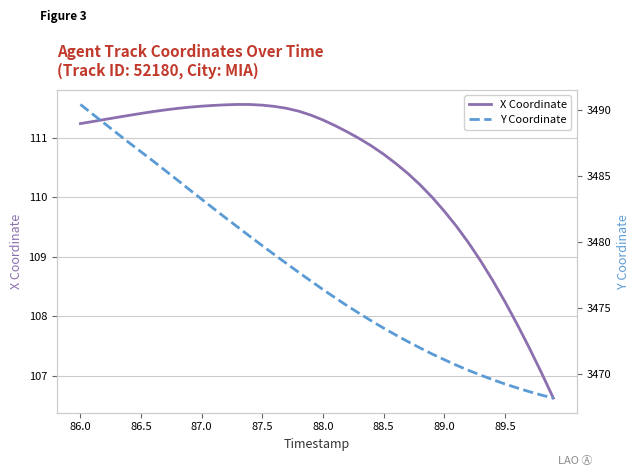

Which series has the largest range (max minus min)?

Y Coordinate